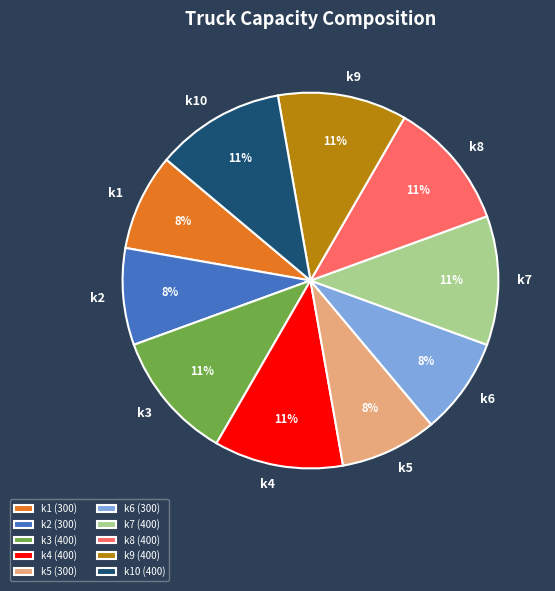

To the nearest percent, what percentage of the pie is k6?

8%